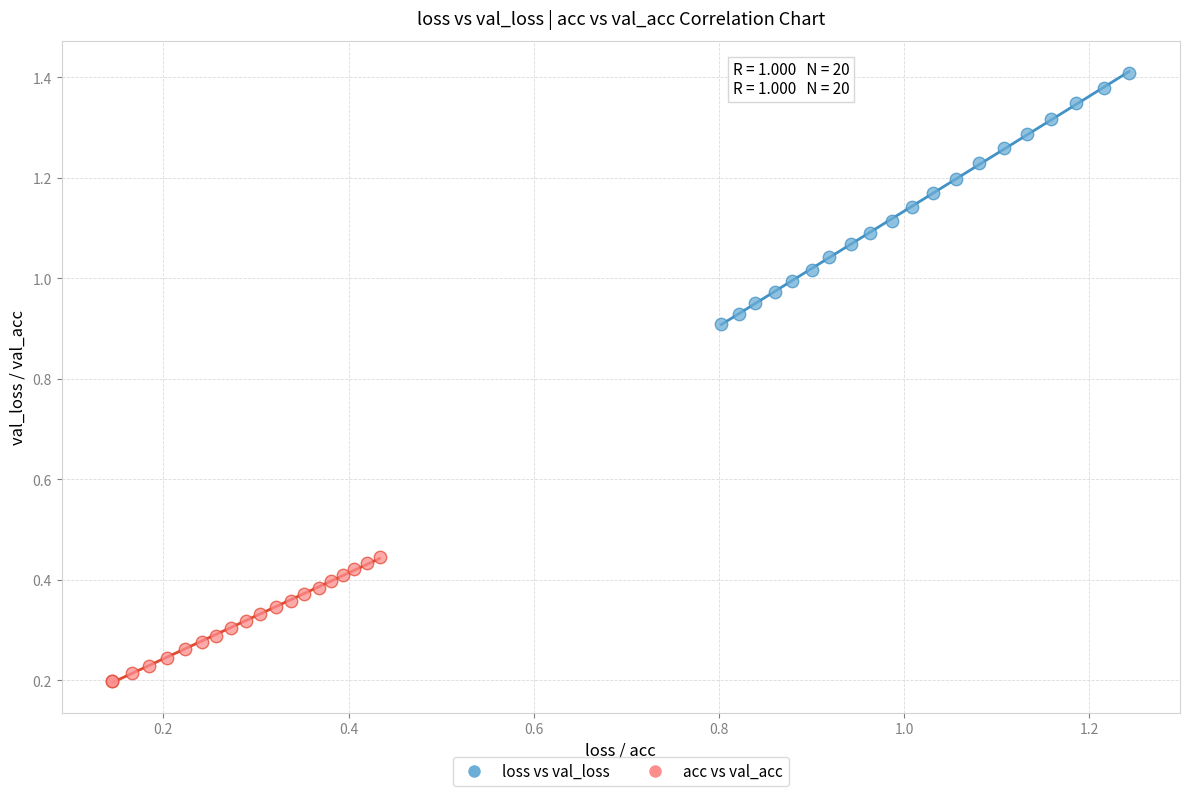

Which series reaches the maximum Y coordinate?

loss vs val_loss